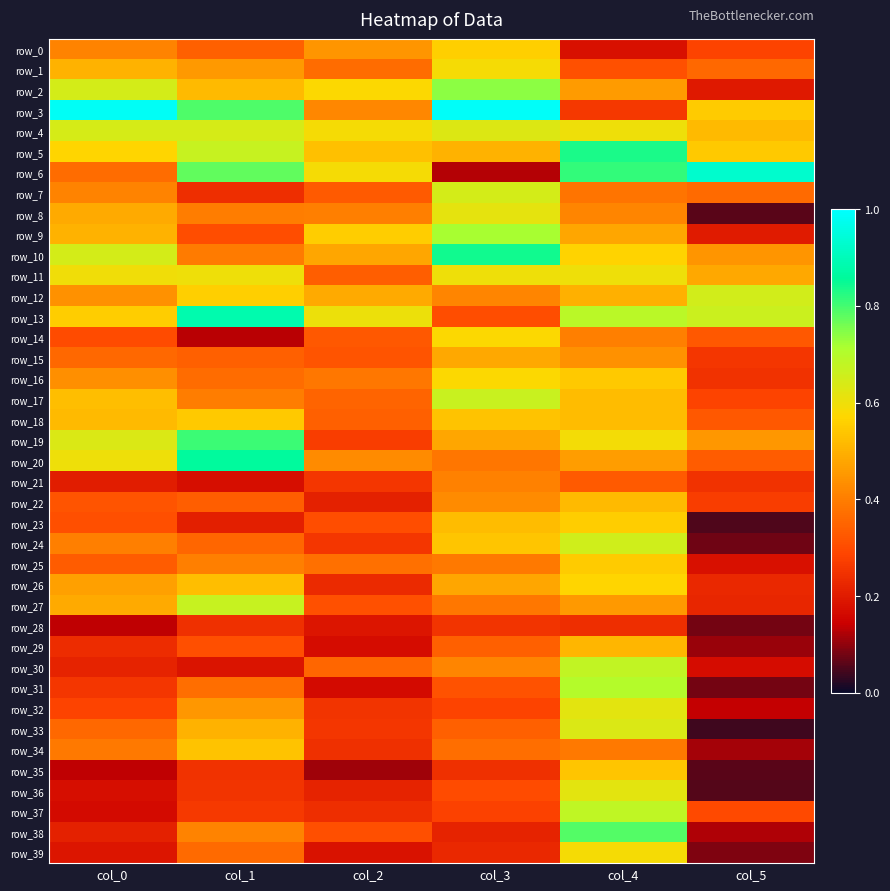

Which series has the largest range (max minus min)?

row_6